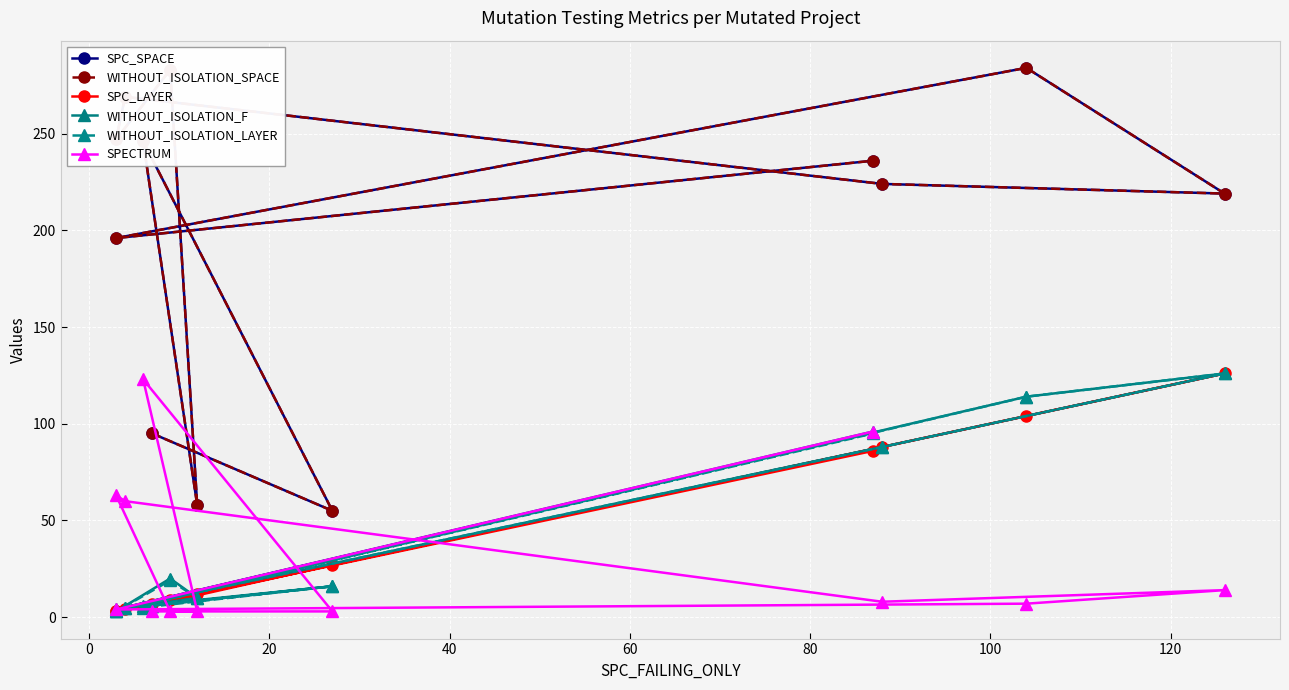

How many times do WITHOUT_ISOLATION_F and SPC_LAYER cross each other?

3